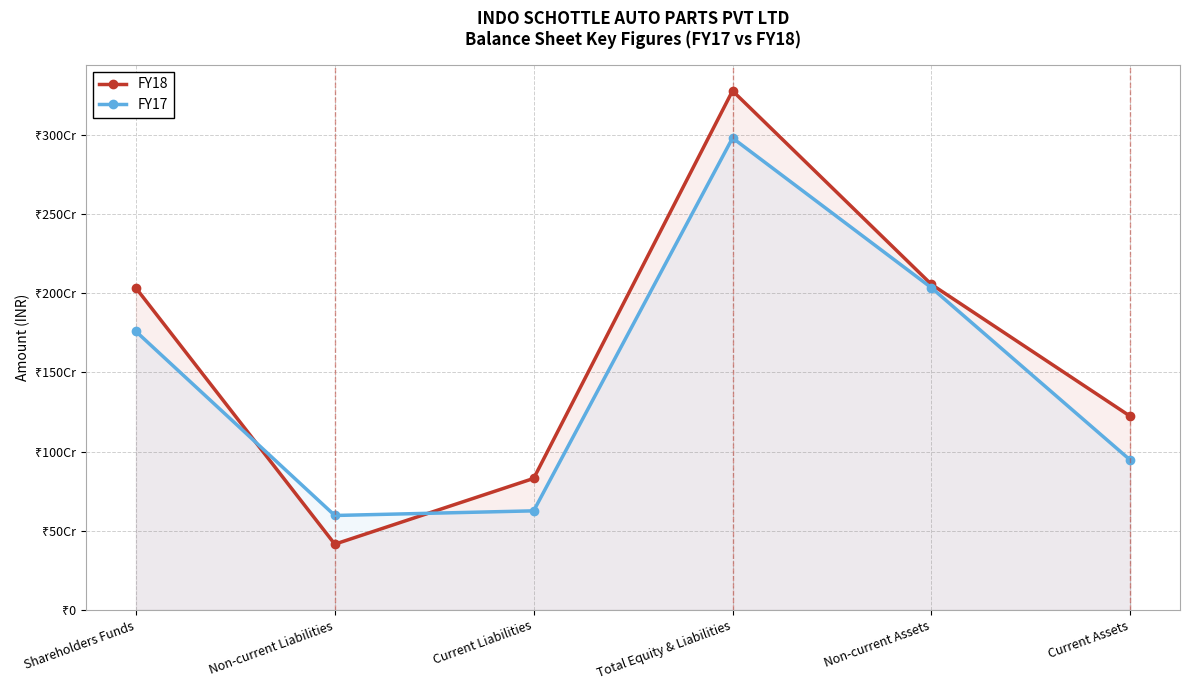

Read the FY18 value at Non-current Liabilities, to the nearest 10.

415181300